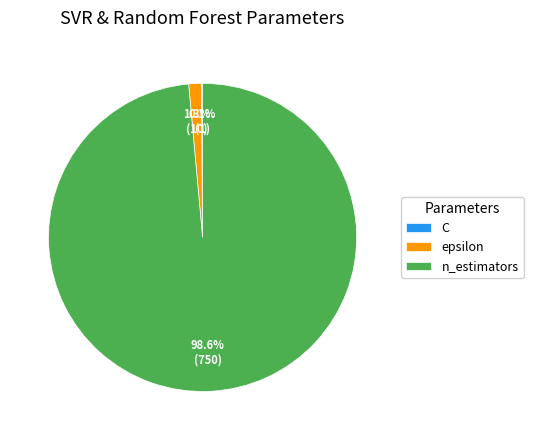

What is the majority slice?

n_estimators